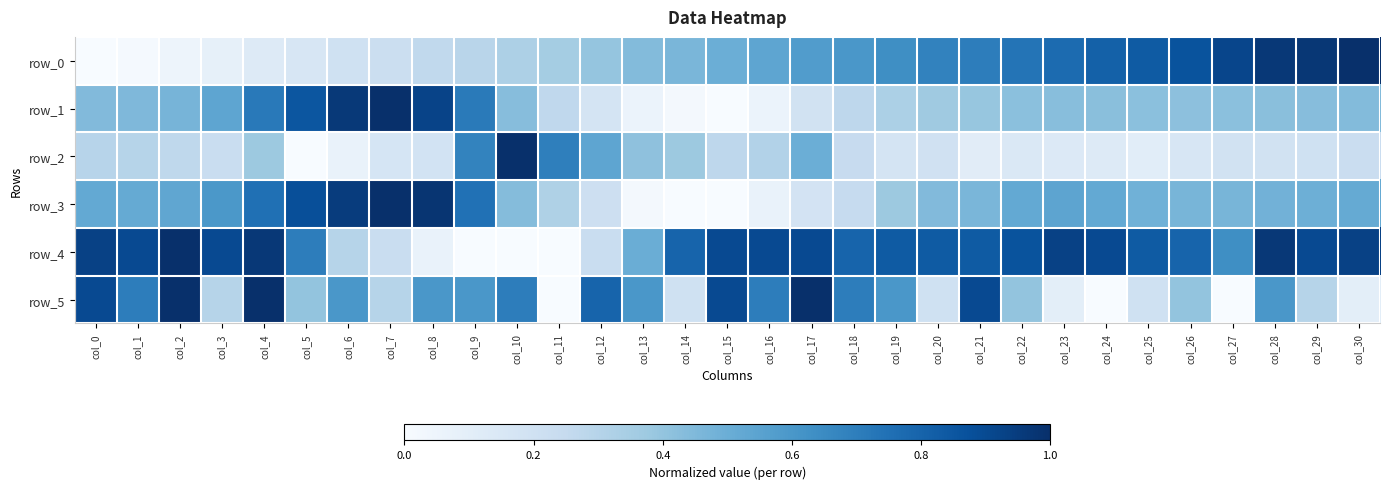

Reading left to right, extract all data points from this chart.

row_0: 0.0	0.0	0.0	0.1	0.1	0.2	0.2	0.2	0.3	0.3	0.3	0.4	0.4	0.4	0.5	0.5	0.5	0.6	0.6	0.6	0.7	0.7	0.7	0.8	0.8	0.8	0.9	0.9	1.0	1.0	1.0
row_1: 0.4	0.5	0.5	0.5	0.7	0.9	1.0	1.0	0.9	0.7	0.4	0.3	0.2	0.1	0.0	0.0	0.1	0.2	0.3	0.3	0.4	0.4	0.4	0.4	0.4	0.4	0.4	0.4	0.4	0.4	0.4
row_2: 0.3	0.3	0.3	0.2	0.4	0.0	0.1	0.2	0.2	0.7	1.0	0.7	0.5	0.4	0.4	0.3	0.3	0.5	0.2	0.2	0.2	0.1	0.1	0.1	0.1	0.1	0.2	0.2	0.2	0.2	0.2
row_3: 0.5	0.5	0.5	0.6	0.8	0.9	0.9	1.0	1.0	0.7	0.4	0.3	0.2	0.0	0.0	0.0	0.1	0.2	0.2	0.4	0.4	0.5	0.5	0.5	0.5	0.5	0.5	0.5	0.5	0.5	0.5
row_4: 0.9	0.9	1.0	0.9	1.0	0.7	0.3	0.2	0.1	0.0	0.0	0.0	0.2	0.5	0.8	0.9	0.9	0.9	0.8	0.8	0.8	0.8	0.9	0.9	0.9	0.8	0.8	0.6	1.0	0.9	0.9
row_5: 0.9	0.7	1.0	0.3	1.0	0.4	0.6	0.3	0.6	0.6	0.7	0.0	0.8	0.6	0.2	0.9	0.7	1.0	0.7	0.6	0.2	0.9	0.4	0.1	0.0	0.2	0.4	0.0	0.6	0.3	0.1